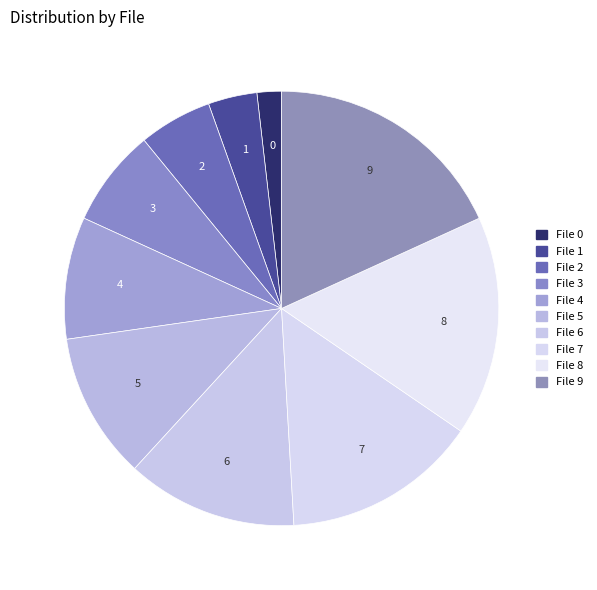

How many slices are in this pie chart?

10